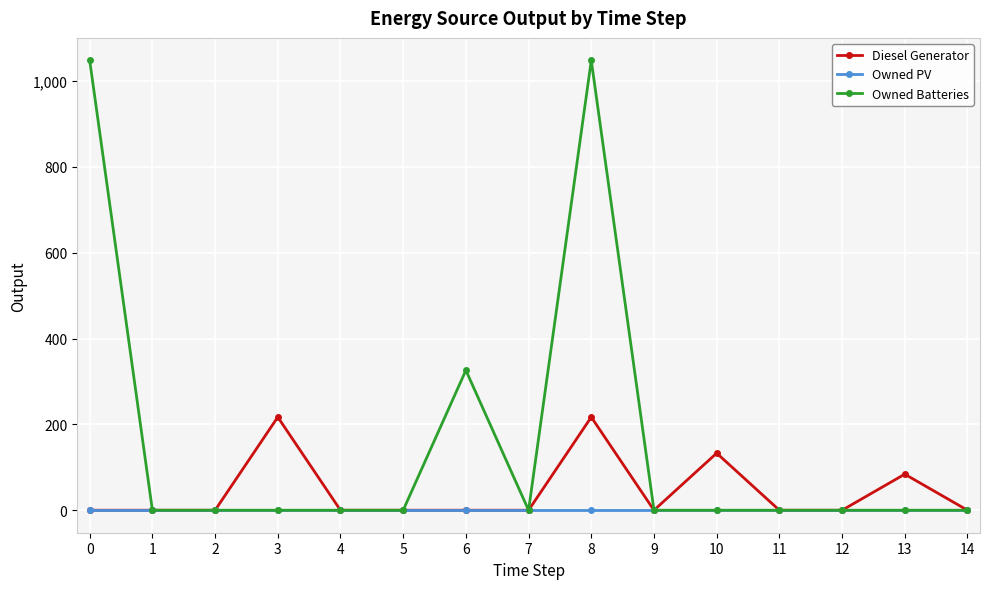

Which series has the largest total across all categories?

Owned Batteries